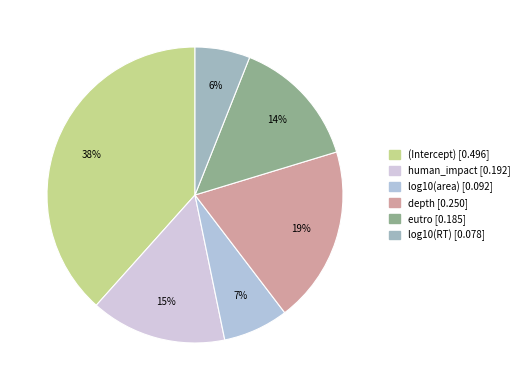

How many slices are in this pie chart?

6